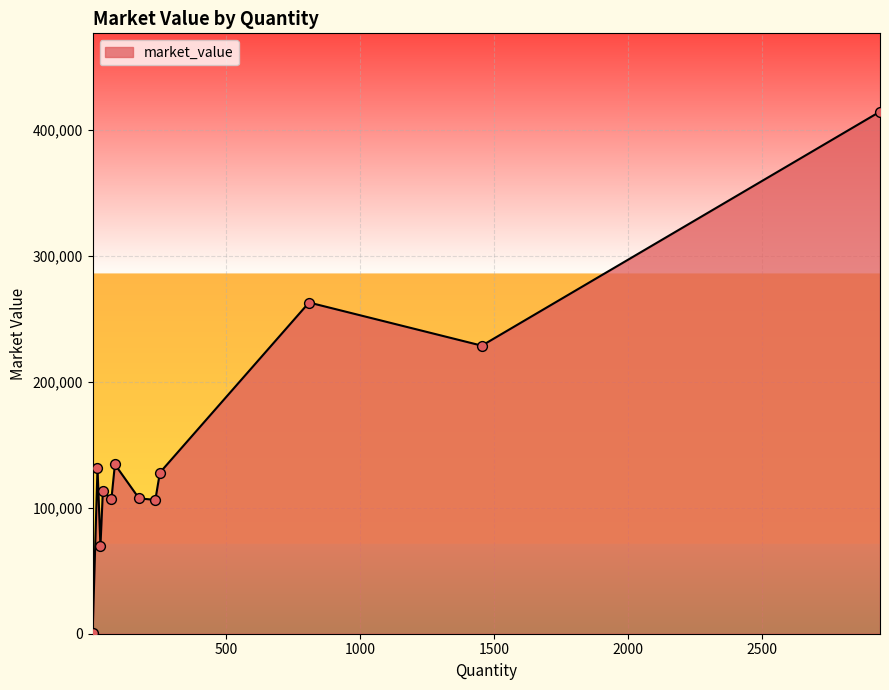

What is the difference between the maximum and minimum values?

413472.9